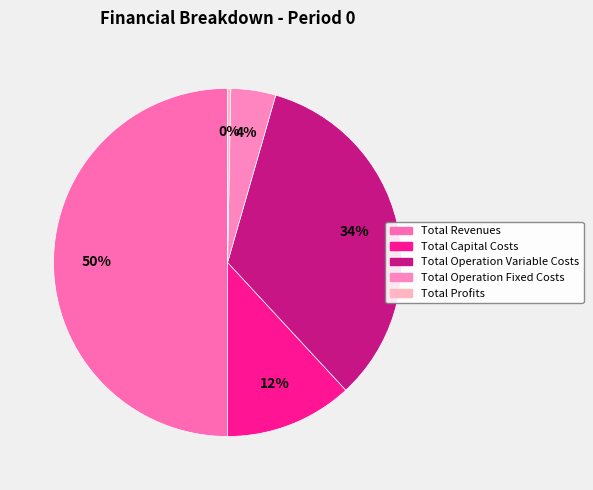

Count the number of slices in the pie.

5